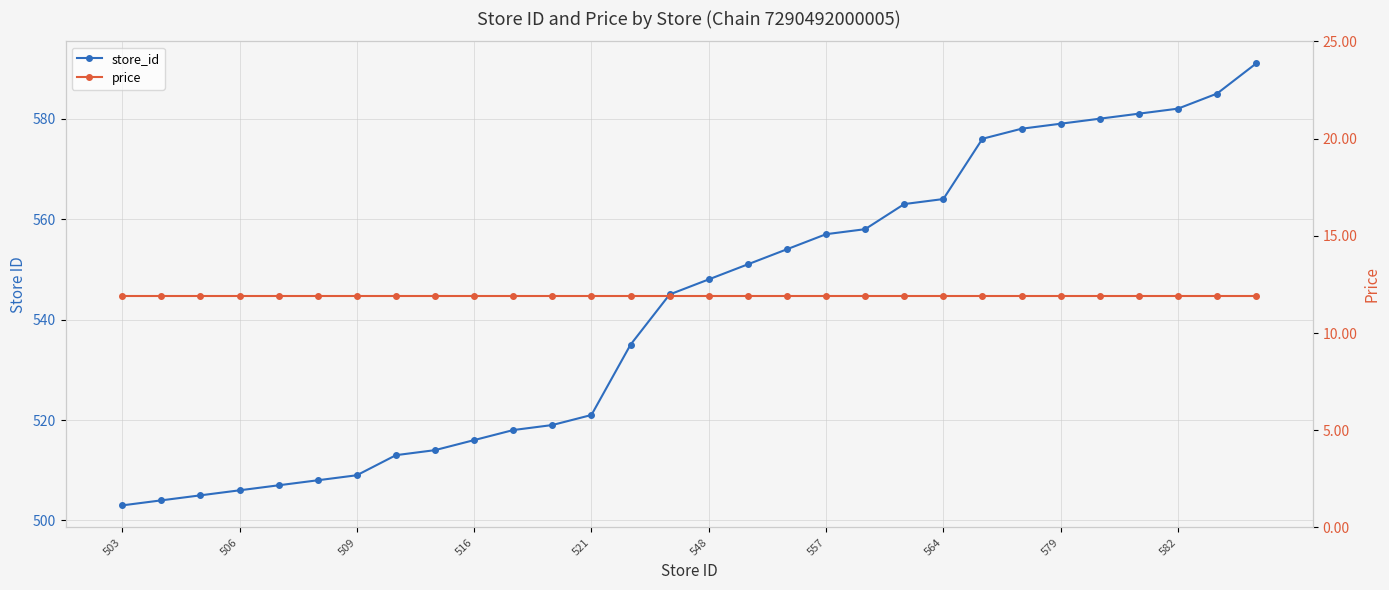

Reading left to right, transcribe all the data shown in this chart.

store_id: 503.0	504.0	505.0	506.0	507.0	508.0	509.0	513.0	514.0	516.0	518.0	519.0	521.0	535.0	545.0	548.0	551.0	554.0	557.0	558.0	563.0	564.0	576.0	578.0	579.0	580.0	581.0	582.0	585.0	591.0
price: 11.9	11.9	11.9	11.9	11.9	11.9	11.9	11.9	11.9	11.9	11.9	11.9	11.9	11.9	11.9	11.9	11.9	11.9	11.9	11.9	11.9	11.9	11.9	11.9	11.9	11.9	11.9	11.9	11.9	11.9